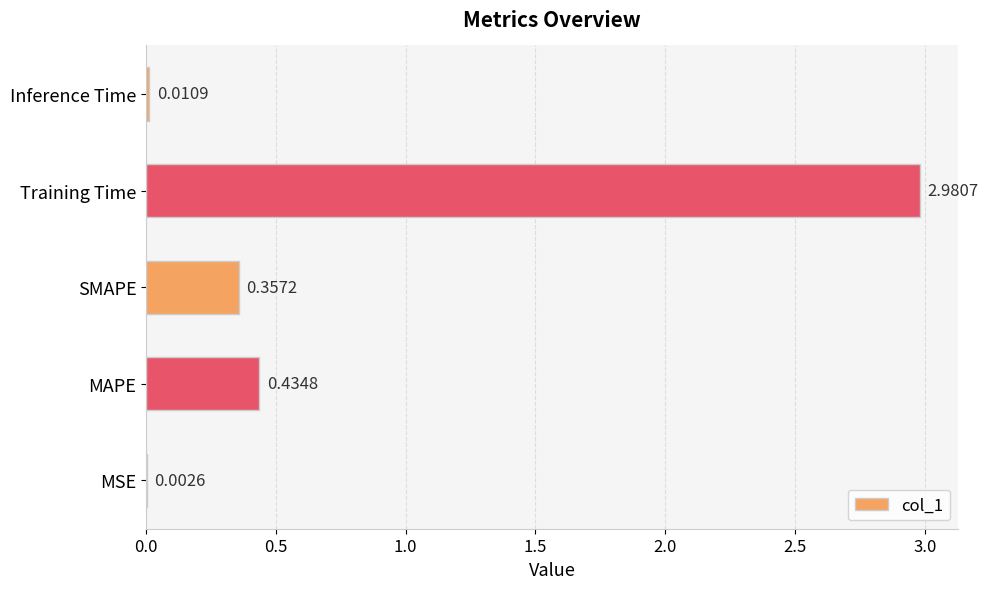

Which category has the highest value across all series?

Training Time